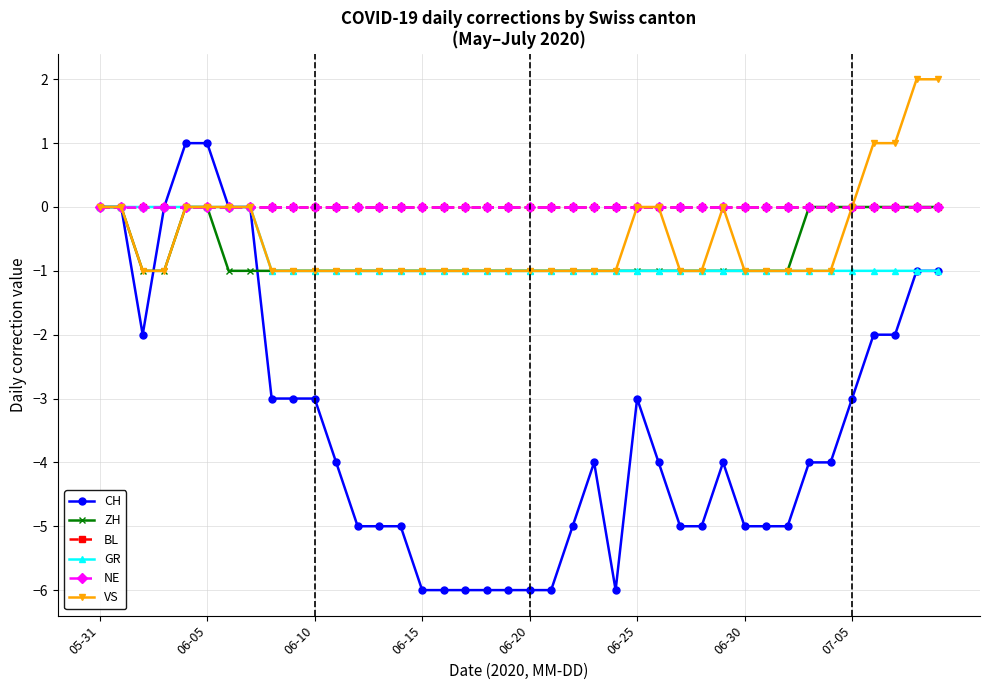

Does the chart display data point markers on the line(s)?

Yes